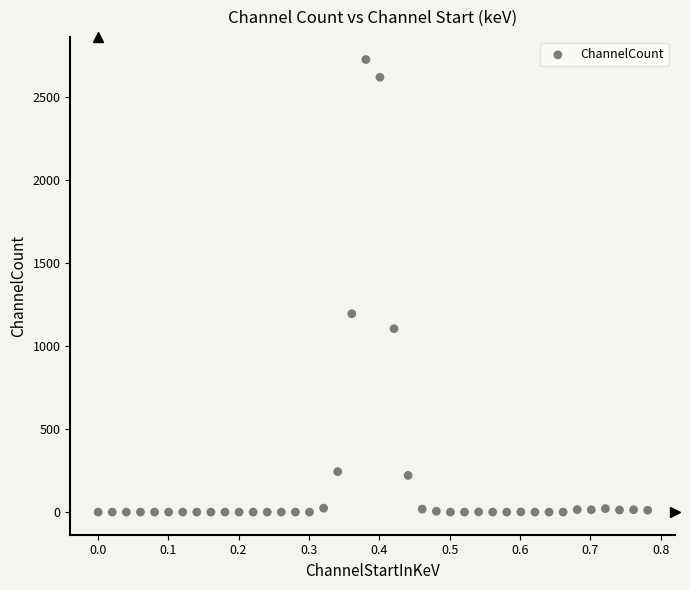

What is the range of Y values (max minus min)?

2729